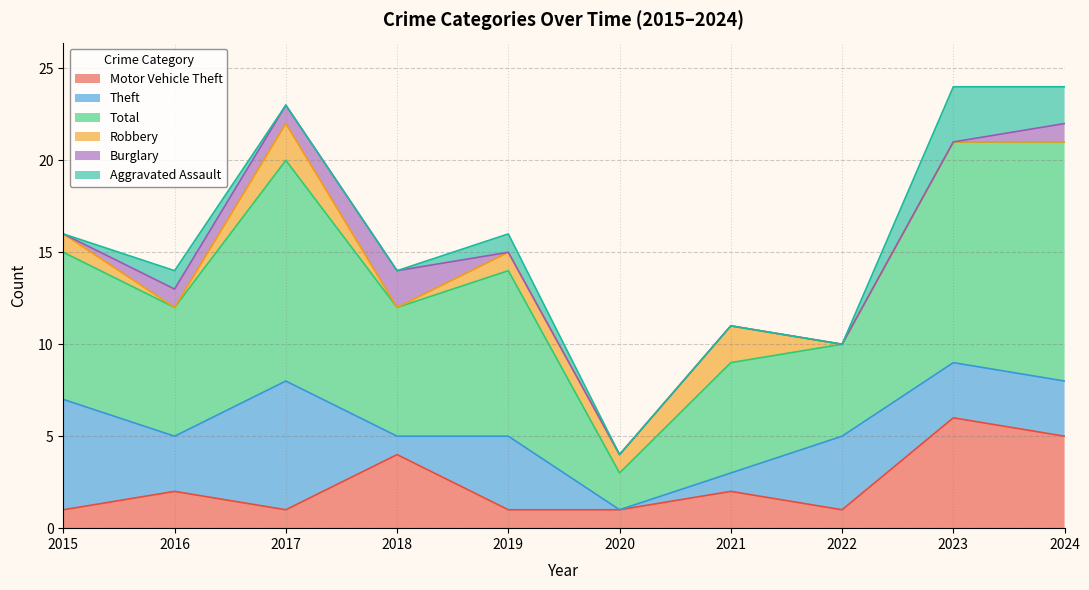

At which category is the sum across all series the highest?

2023